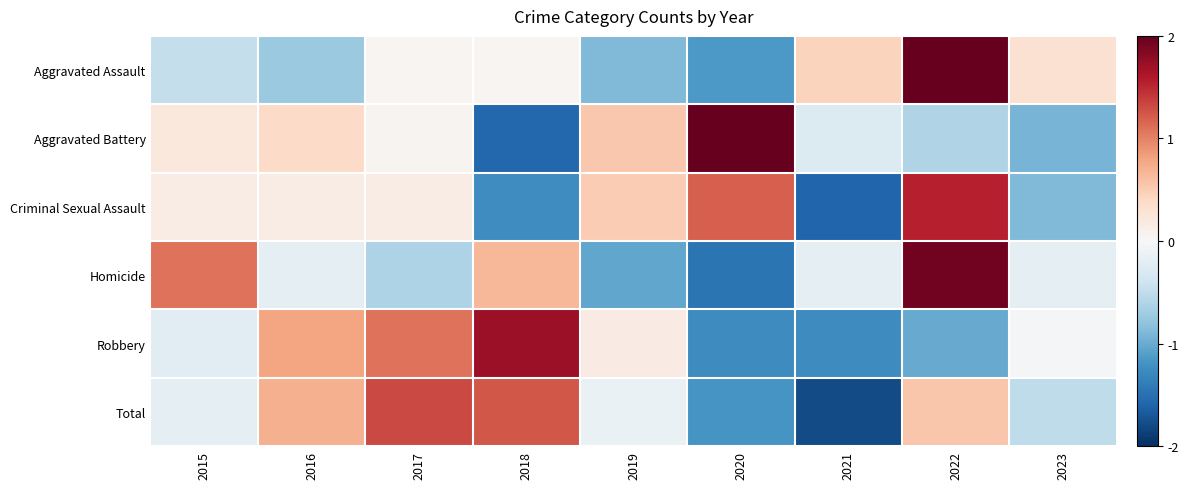

Which label corresponds to the smallest value in the chart?

2021